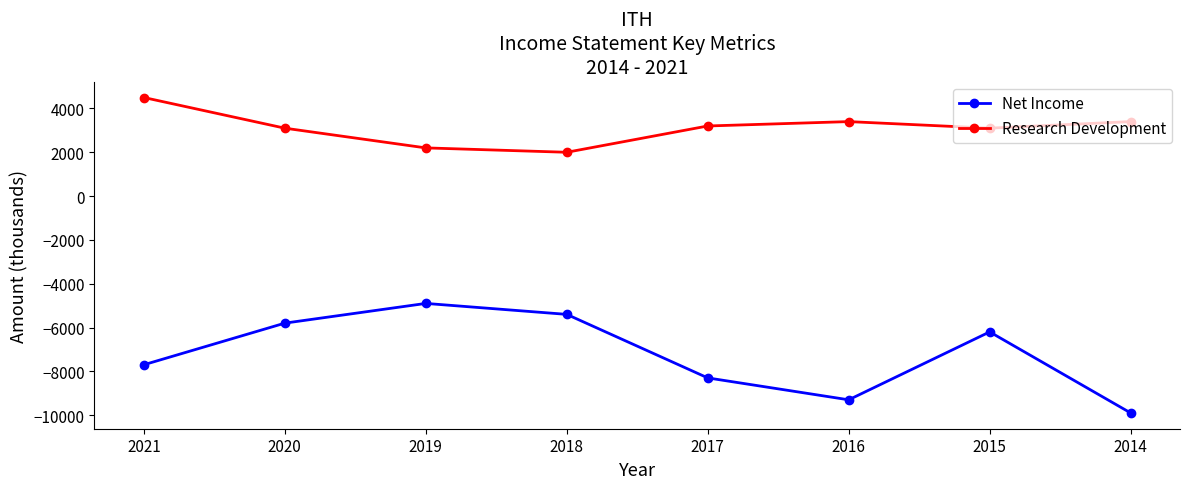

The Net Income series shows -9300 at 2016. True or false?

True